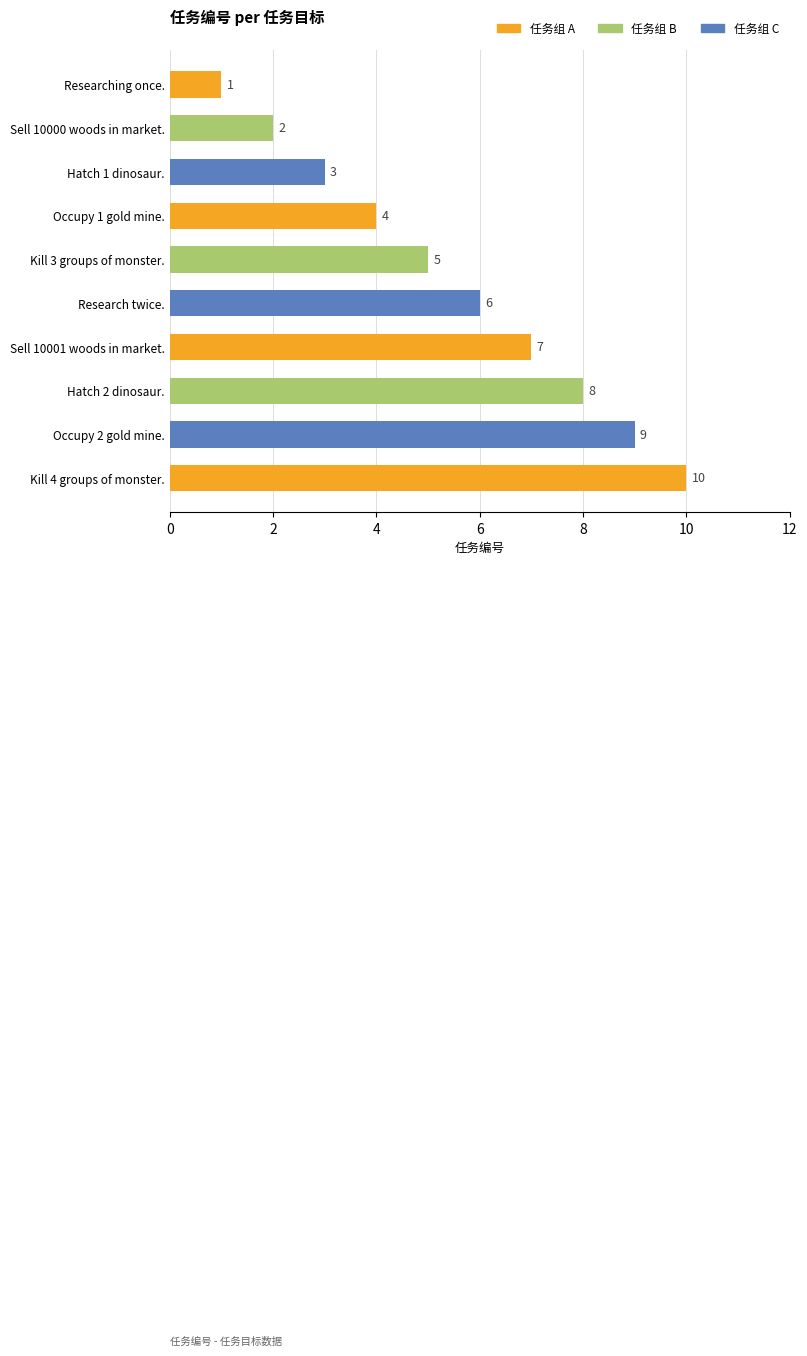

At which label is the value closest to 5?

Kill 3 groups of monster.